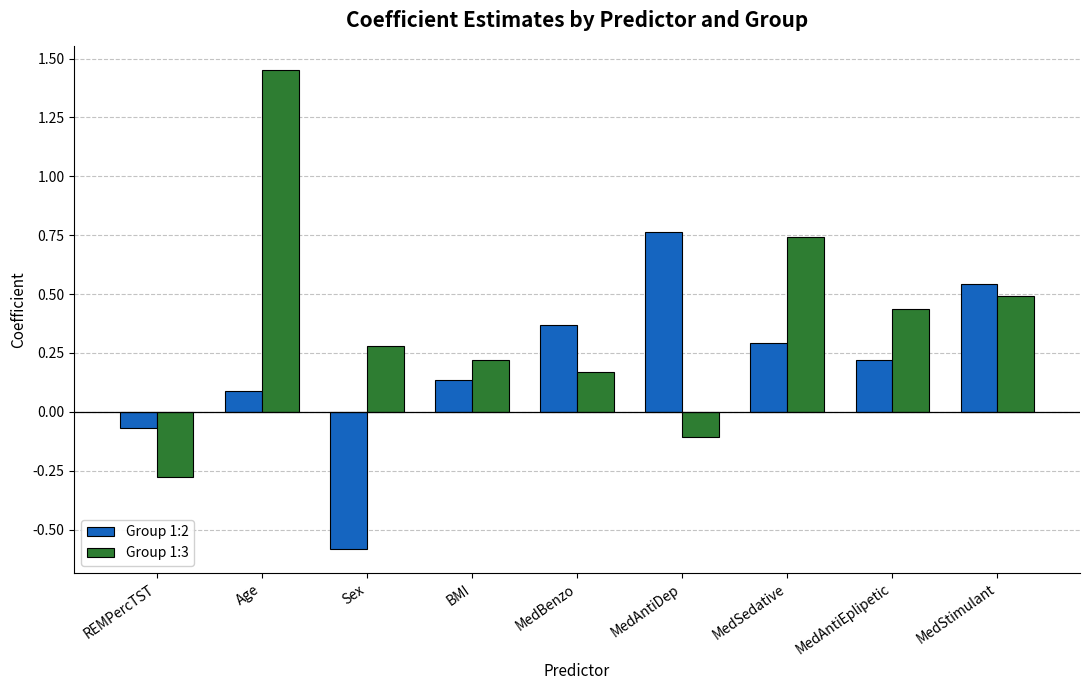

List the series in order of their overall mean, highest first.

Group 1:3, Group 1:2